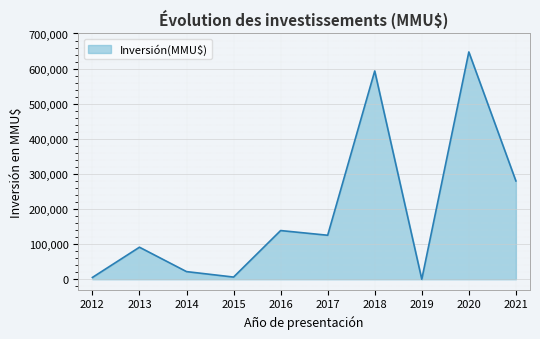

What is the change in value from 2017 to 2019?

-125310